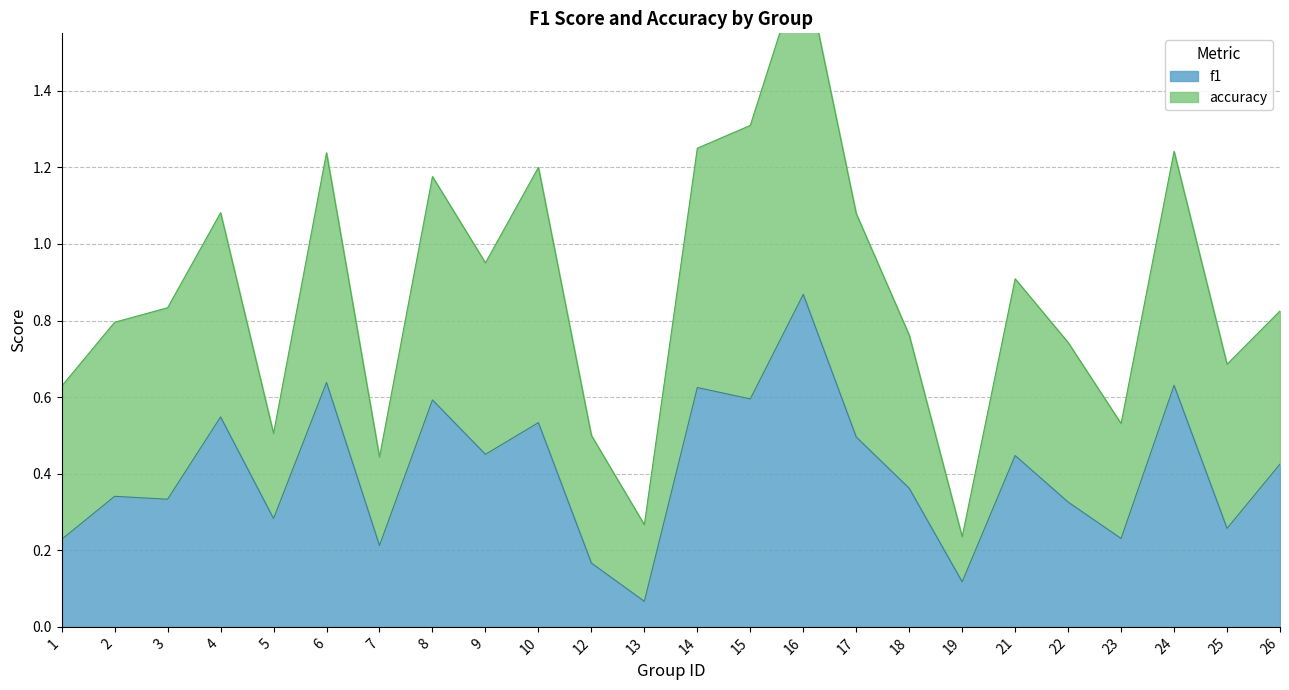

What is the value of the 8th point from the left?

0.6